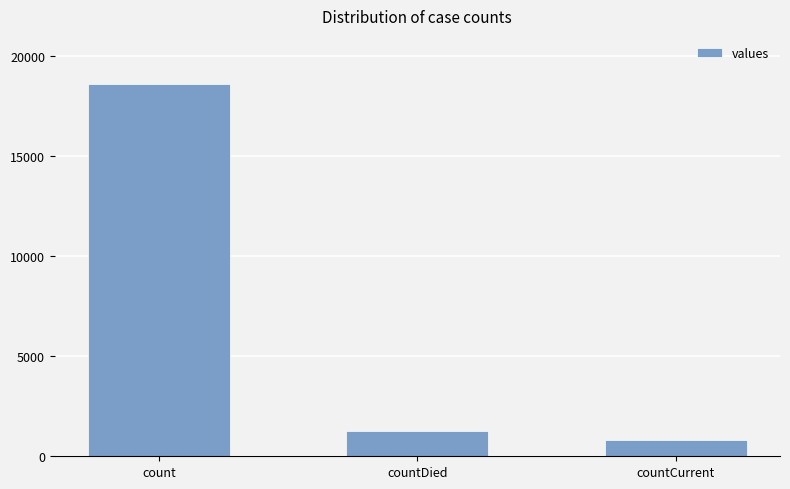

What is the minimum value shown in the chart?

789